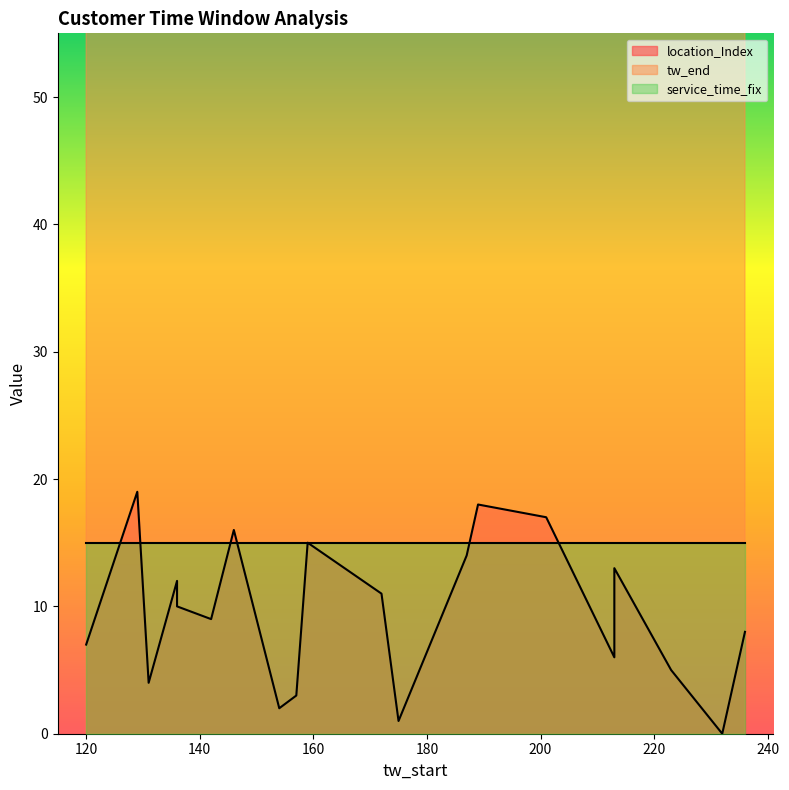

Reading right to left, extract all data points from this chart.

location_Index: 129=19	189=18	201=17	146=16	159=15	187=14	213=13	136=12	172=11	136=10	142=9	236=8	120=7	213=6	223=5	131=4	157=3	154=2	175=1	232=0
tw_end: 129=189	189=249	201=261	146=206	159=219	187=247	213=273	136=196	172=232	136=196	142=202	236=296	120=180	213=273	223=283	131=191	157=217	154=214	175=235	232=292
service_time_fix: 129=15	189=15	201=15	146=15	159=15	187=15	213=15	136=15	172=15	136=15	142=15	236=15	120=15	213=15	223=15	131=15	157=15	154=15	175=15	232=15